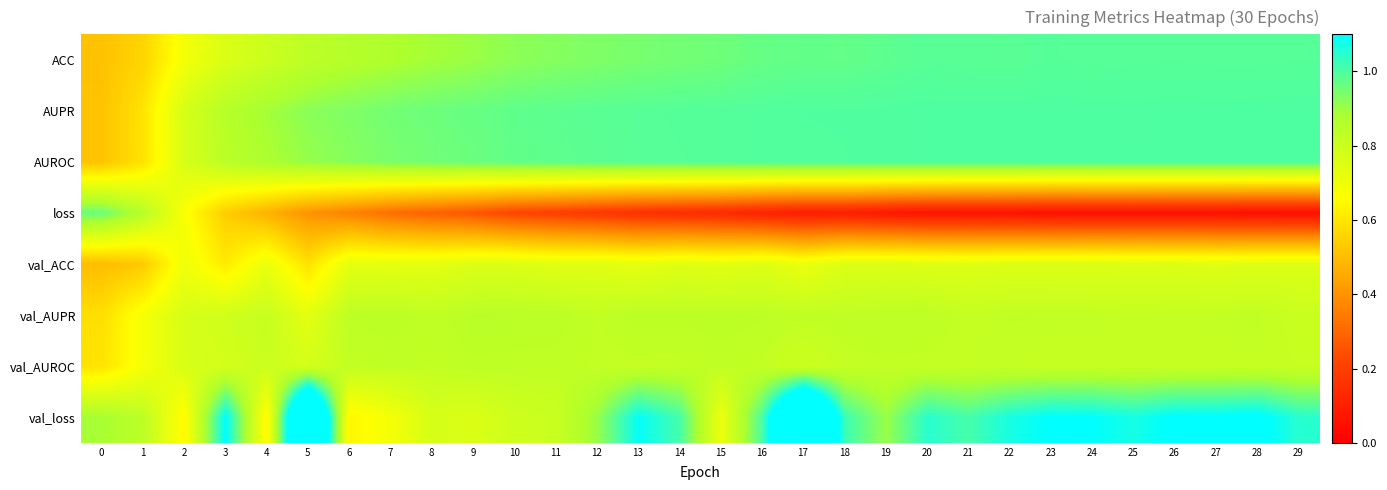

Reading right to left, list all the values displayed in this chart.

row_0: 29=1.0	28=1.0	27=1.0	26=1.0	25=1.0	24=1.0	23=1.0	22=1.0	21=1.0	20=1.0	19=1.0	18=1.0	17=1.0	16=1.0	15=1.0	14=1.0	13=0.9	12=0.9	11=0.9	10=0.9	9=0.9	8=0.9	7=0.9	6=0.9	5=0.8	4=0.8	3=0.8	2=0.7	1=0.6	0=0.5
row_1: 29=1.0	28=1.0	27=1.0	26=1.0	25=1.0	24=1.0	23=1.0	22=1.0	21=1.0	20=1.0	19=1.0	18=1.0	17=1.0	16=1.0	15=1.0	14=1.0	13=1.0	12=1.0	11=1.0	10=1.0	9=1.0	8=1.0	7=1.0	6=0.9	5=0.9	4=0.9	3=0.9	2=0.8	1=0.6	0=0.5
row_2: 29=1.0	28=1.0	27=1.0	26=1.0	25=1.0	24=1.0	23=1.0	22=1.0	21=1.0	20=1.0	19=1.0	18=1.0	17=1.0	16=1.0	15=1.0	14=1.0	13=1.0	12=1.0	11=1.0	10=1.0	9=1.0	8=1.0	7=0.9	6=0.9	5=0.9	4=0.9	3=0.8	2=0.8	1=0.6	0=0.5
row_3: 29=0.0	28=0.1	27=0.1	26=0.1	25=0.1	24=0.1	23=0.1	22=0.1	21=0.1	20=0.1	19=0.1	18=0.1	17=0.1	16=0.1	15=0.1	14=0.1	13=0.2	12=0.2	11=0.2	10=0.2	9=0.3	8=0.3	7=0.3	6=0.4	5=0.4	4=0.5	3=0.5	2=0.7	1=0.9	0=1.0
row_4: 29=0.7	28=0.8	27=0.7	26=0.8	25=0.8	24=0.8	23=0.8	22=0.8	21=0.7	20=0.7	19=0.8	18=0.8	17=0.7	16=0.7	15=0.7	14=0.7	13=0.7	12=0.7	11=0.7	10=0.8	9=0.8	8=0.7	7=0.7	6=0.7	5=0.6	4=0.7	3=0.6	2=0.7	1=0.5	0=0.5
row_5: 29=0.8	28=0.8	27=0.8	26=0.8	25=0.8	24=0.8	23=0.8	22=0.8	21=0.8	20=0.8	19=0.8	18=0.8	17=0.8	16=0.8	15=0.8	14=0.8	13=0.8	12=0.8	11=0.8	10=0.8	9=0.8	8=0.8	7=0.8	6=0.8	5=0.7	4=0.8	3=0.8	2=0.8	1=0.7	0=0.6
row_6: 29=0.8	28=0.8	27=0.8	26=0.8	25=0.8	24=0.8	23=0.8	22=0.8	21=0.8	20=0.8	19=0.8	18=0.8	17=0.8	16=0.8	15=0.8	14=0.8	13=0.8	12=0.8	11=0.8	10=0.8	9=0.8	8=0.8	7=0.8	6=0.8	5=0.8	4=0.8	3=0.8	2=0.8	1=0.7	0=0.6
row_7: 29=1.0	28=1.1	27=1.1	26=1.1	25=1.1	24=1.1	23=1.1	22=1.1	21=1.0	20=1.0	19=0.9	18=1.0	17=1.5	16=1.0	15=0.7	14=1.0	13=1.1	12=0.9	11=0.8	10=0.8	9=0.8	8=0.8	7=0.7	6=0.6	5=1.6	4=0.6	3=1.1	2=0.6	1=0.8	0=0.9